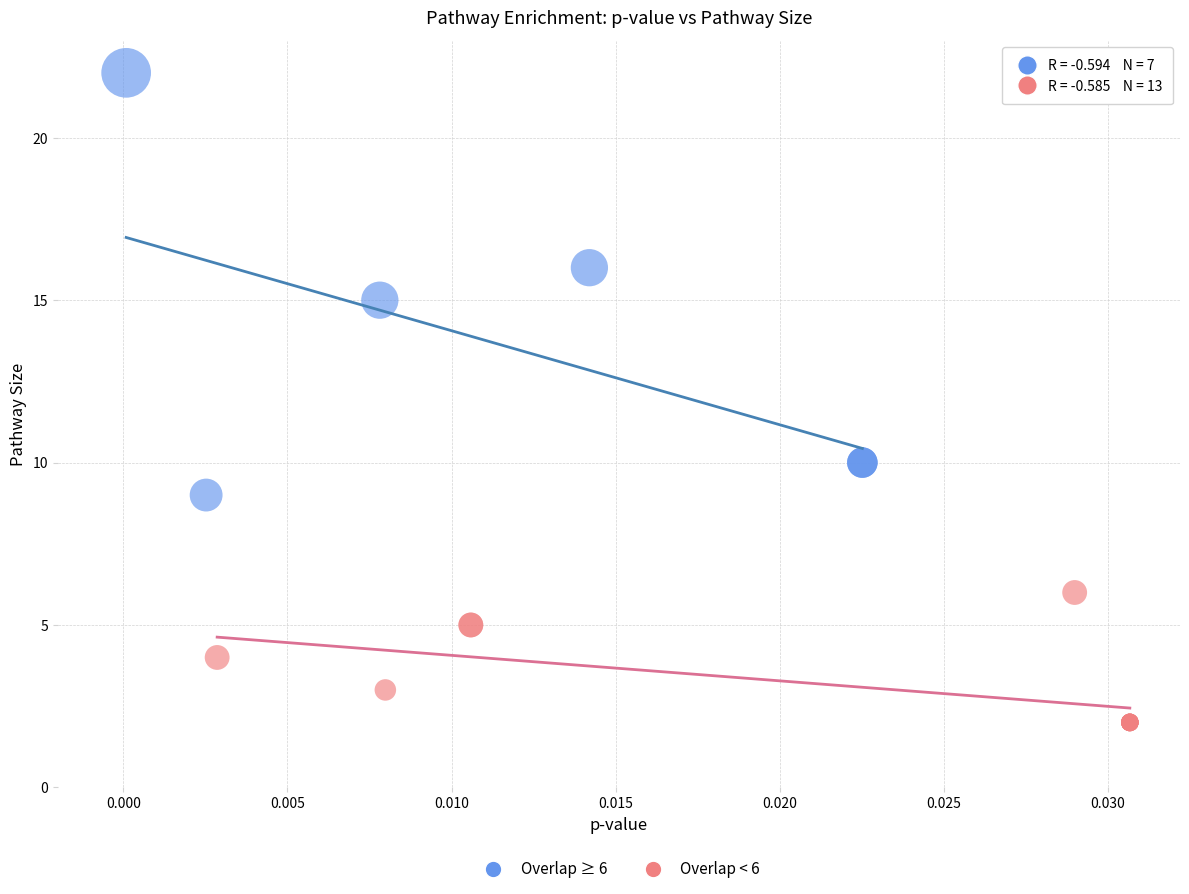

Which series has the widest spread of Y values?

Overlap ≥ 6